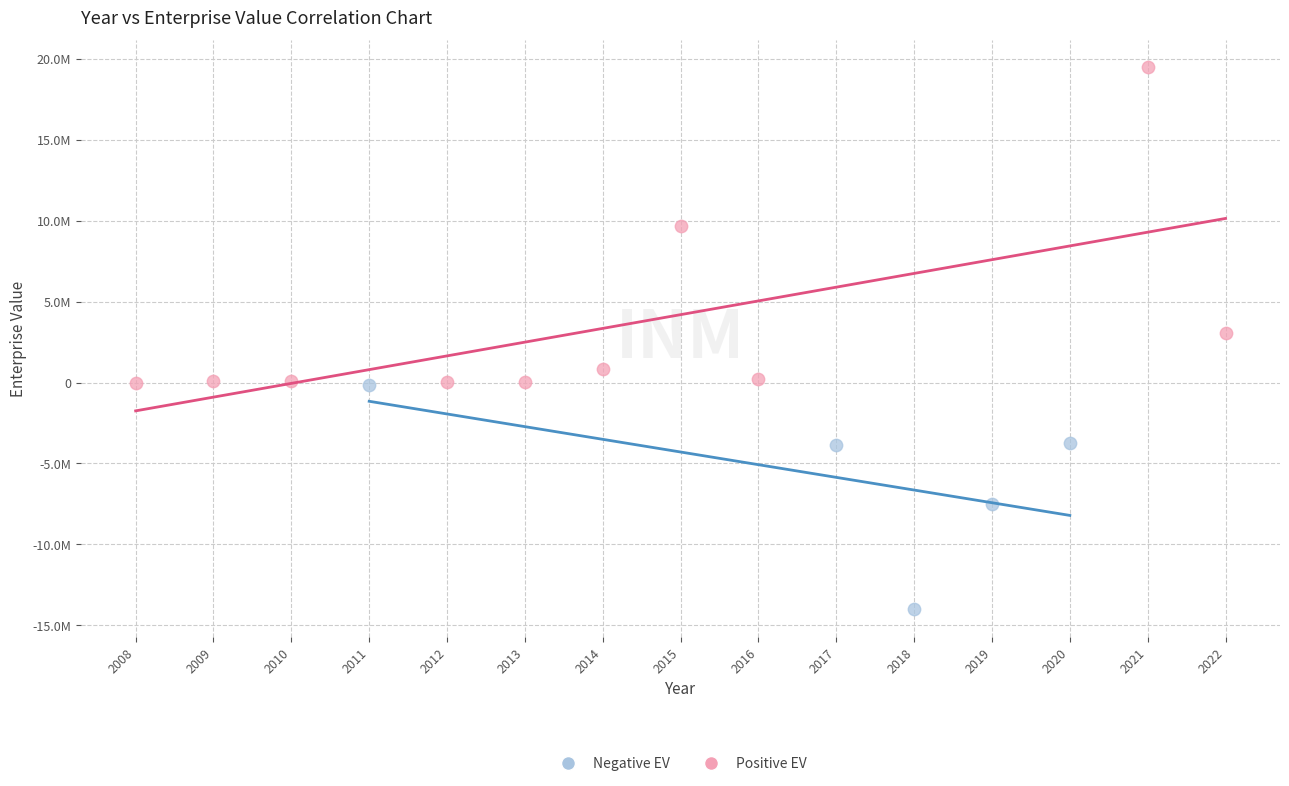

Which series reaches the minimum Y coordinate?

Negative EV